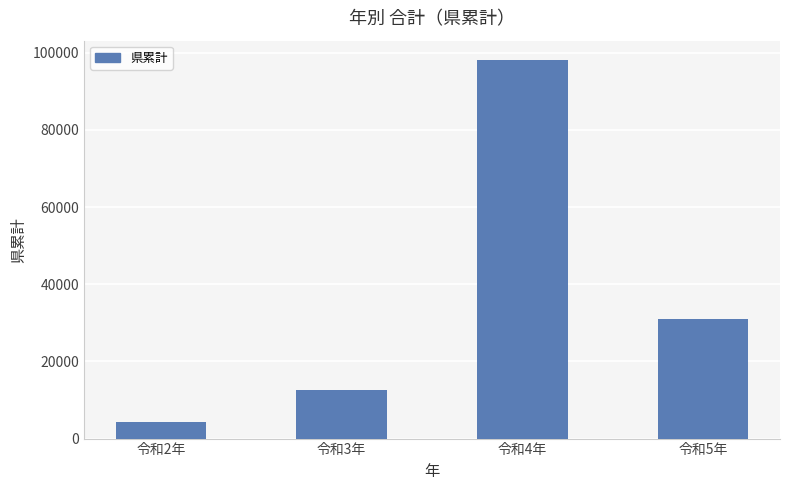

List the labels in order of value, largest first.

令和4年, 令和5年, 令和3年, 令和2年